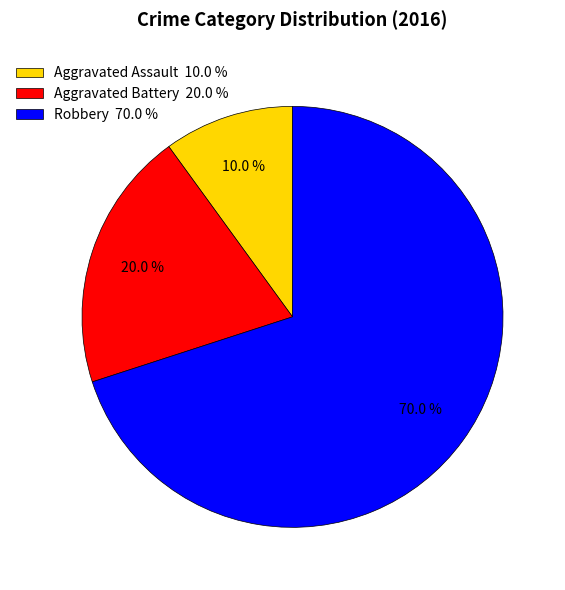

To the nearest percent, what is the combined percentage of Aggravated Assault and Robbery?

80%